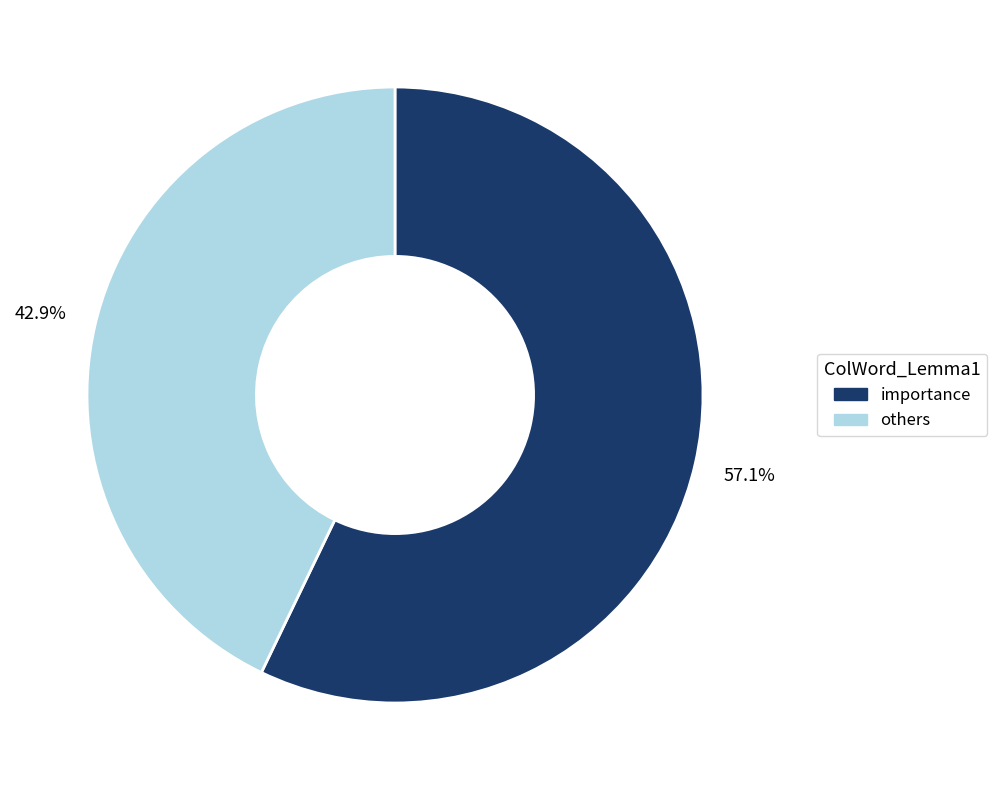

Is there a majority slice in this chart?

Yes